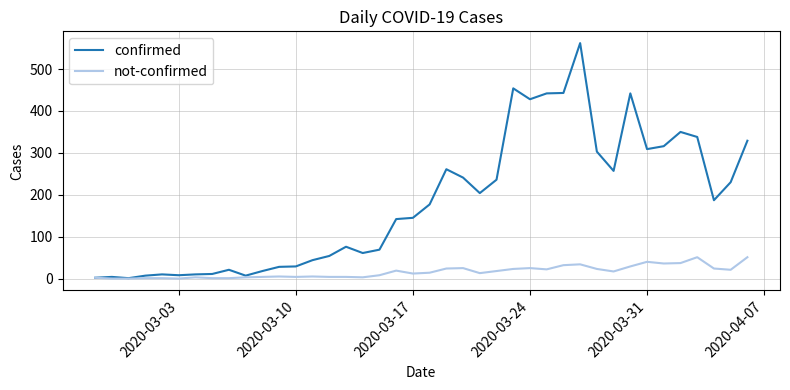

Which series has the largest range (max minus min)?

confirmed